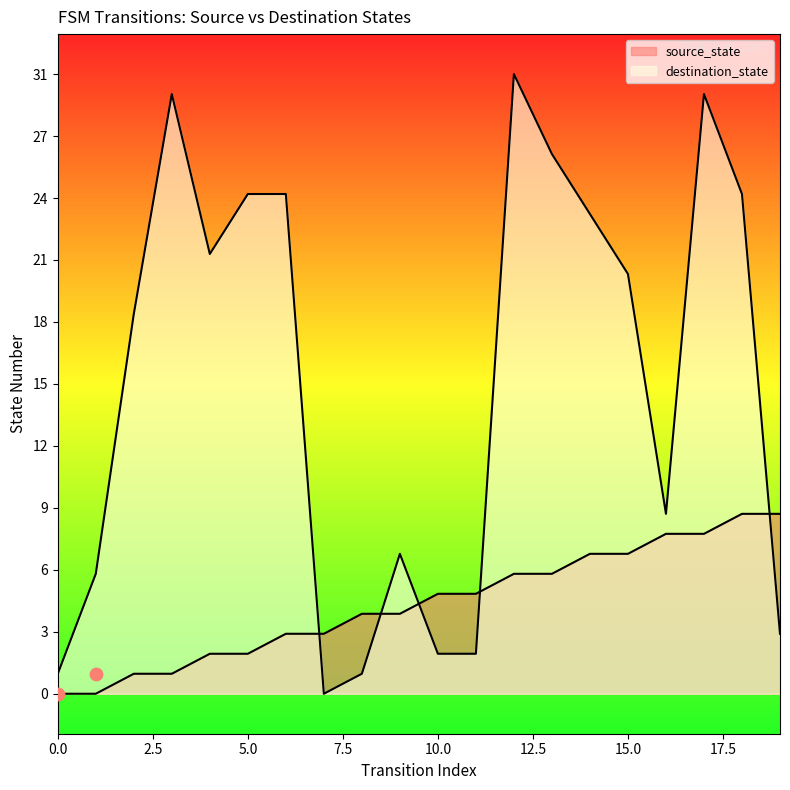

What are all the series names shown in the legend?

source_state, destination_state